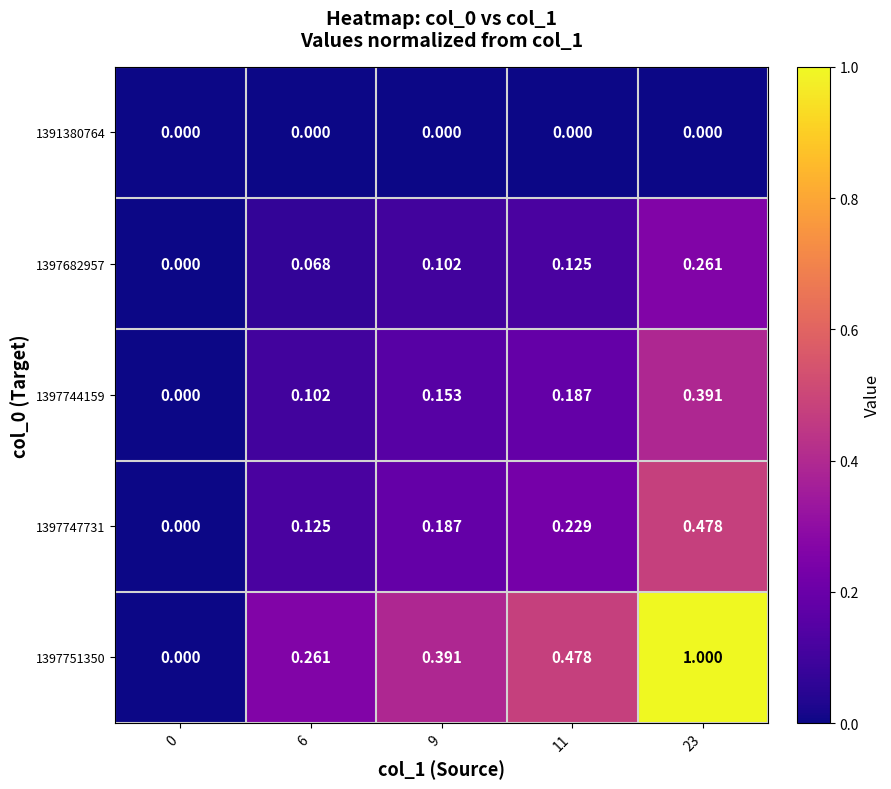

What is the greatest value displayed?

1.0